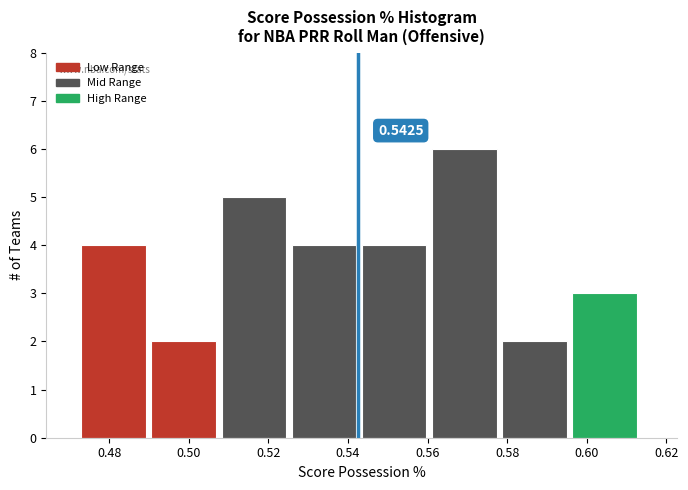

Over which range of the x-axis is the bar tallest?

0.562 to 0.578